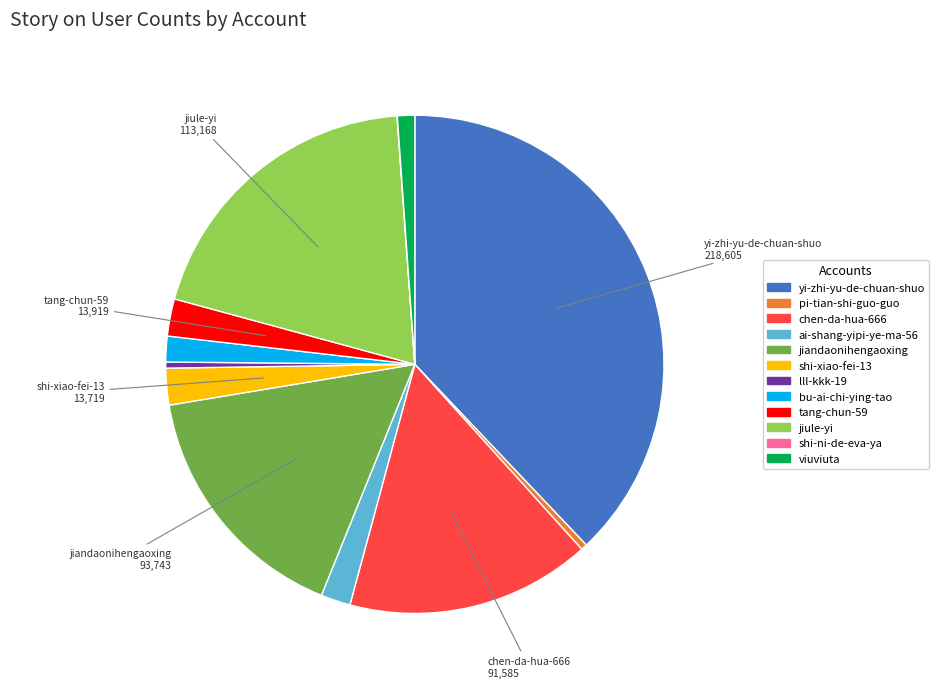

Which has a higher value, tang-chun-59 or viuviuta?

tang-chun-59